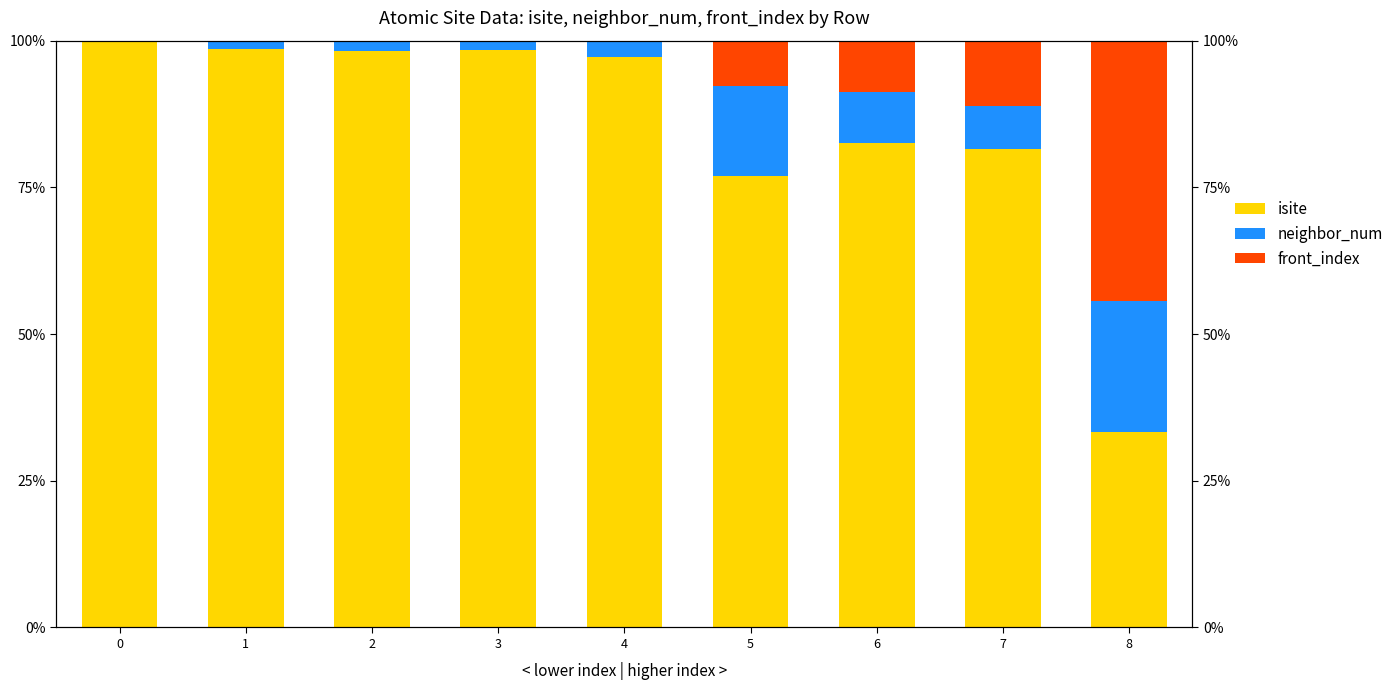

What is the maximum value for isite?

100.0